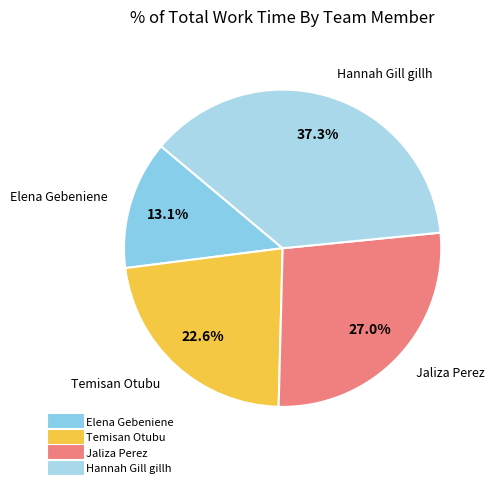

Does Elena Gebeniene account for over 50% of the chart?

No